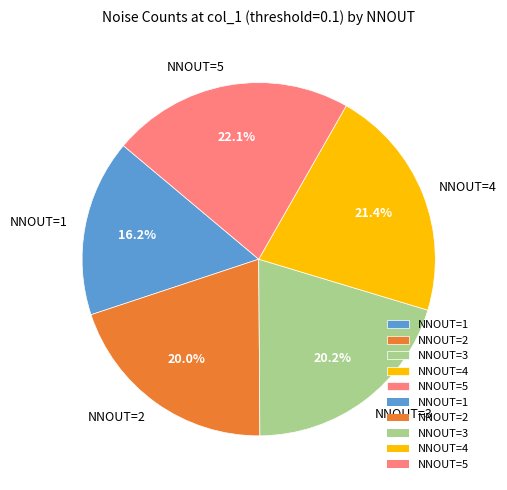

To the nearest percent, what percentage of the pie is NNOUT=3?

20%